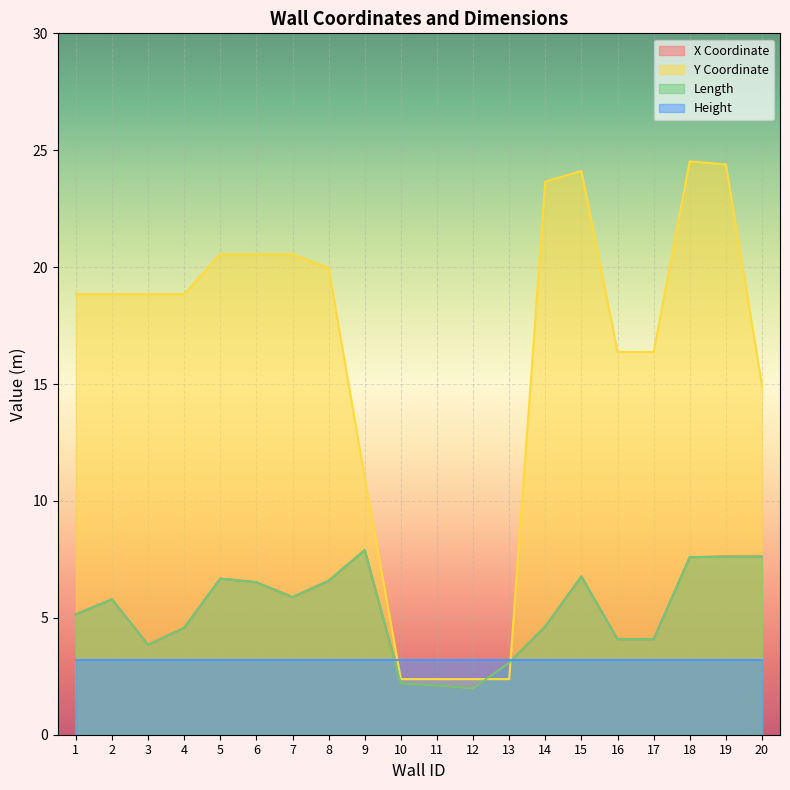

What is the lowest value of the Y Coordinate series?

2.4